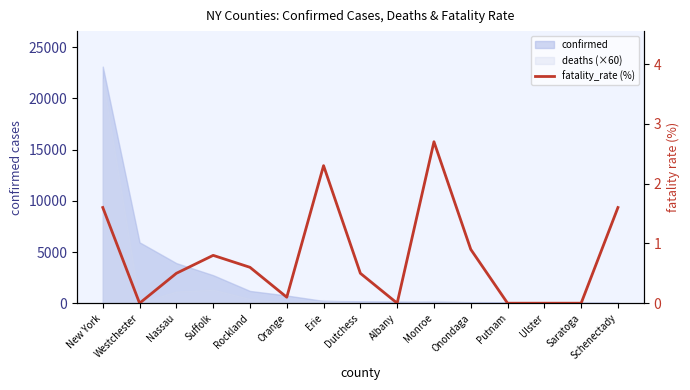

How many lines are shown in the chart?

1